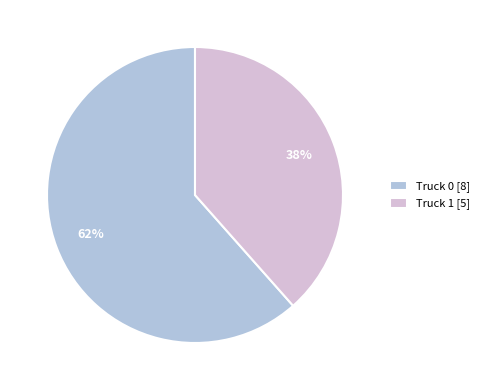

Which category has the smallest portion of the pie?

Truck 1